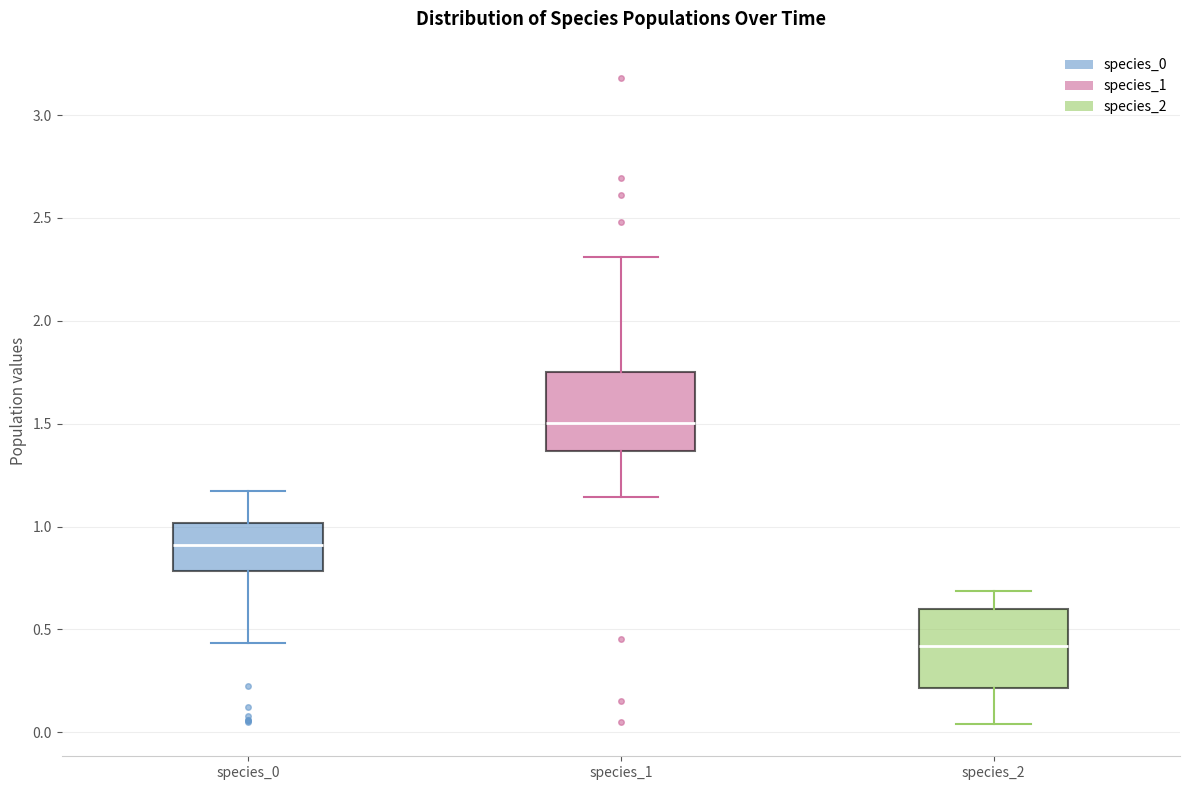

Reading left to right, read every box against the y-axis: the position of its median line, the range the box covers, and the ends of its whiskers. The values are not printed on the chart, so give them approximately, as read against the axis.

species_0: median 0.90, box 0.80 to 1.00, whiskers 0.45 to 1.15
species_1: median 1.50, box 1.35 to 1.75, whiskers 1.15 to 2.30
species_2: median 0.40, box 0.20 to 0.60, whiskers 0.05 to 0.70